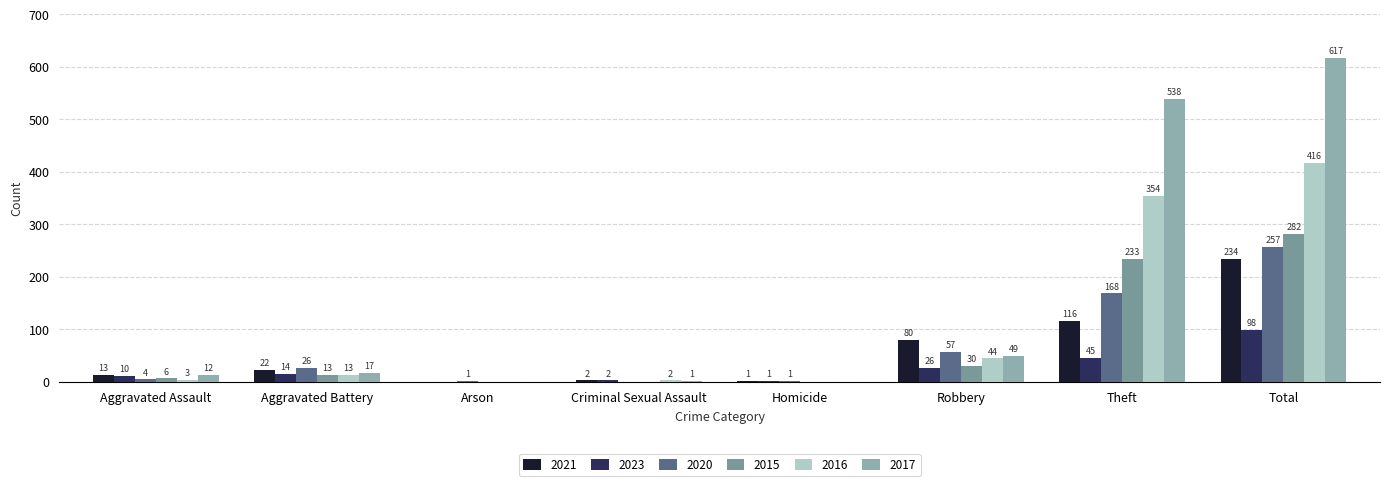

At which category is the sum across all series the highest?

Total